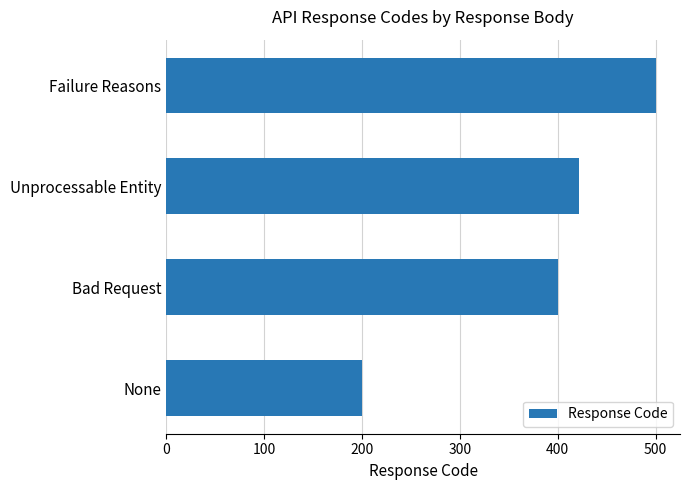

Where is the data nearest to the value 350?

Bad Request